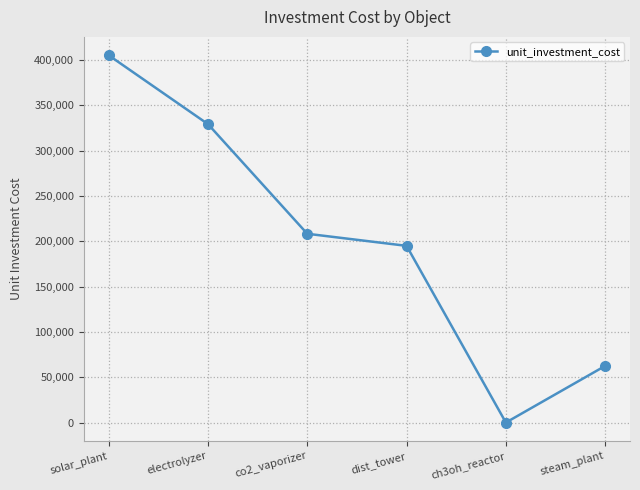

What is the sum of the values at steam_plant and electrolyzer?

391833.3